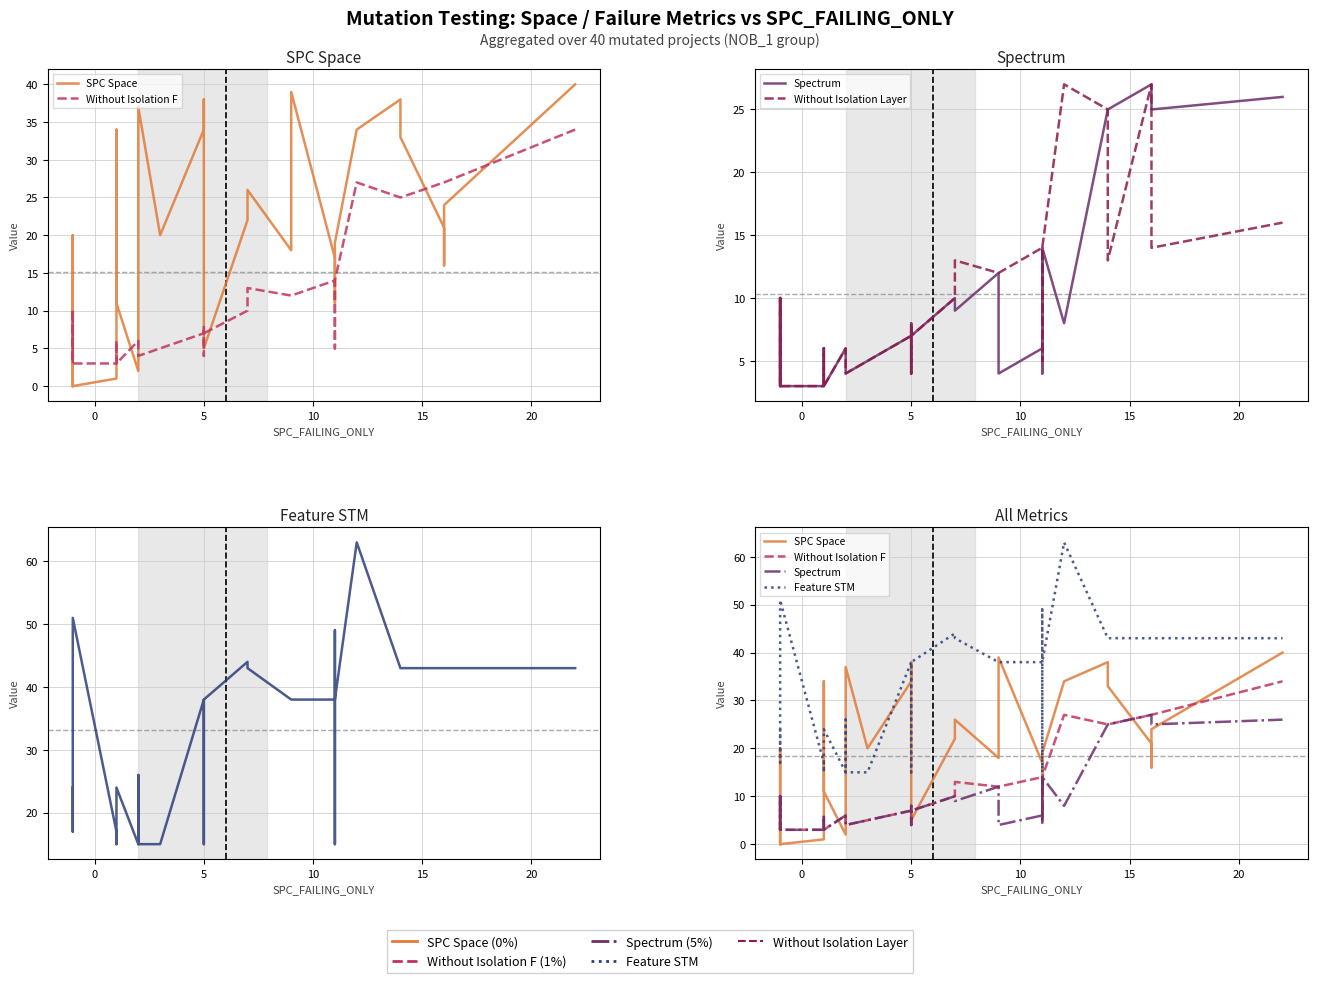

Does the chart display data point markers on the line(s)?

No